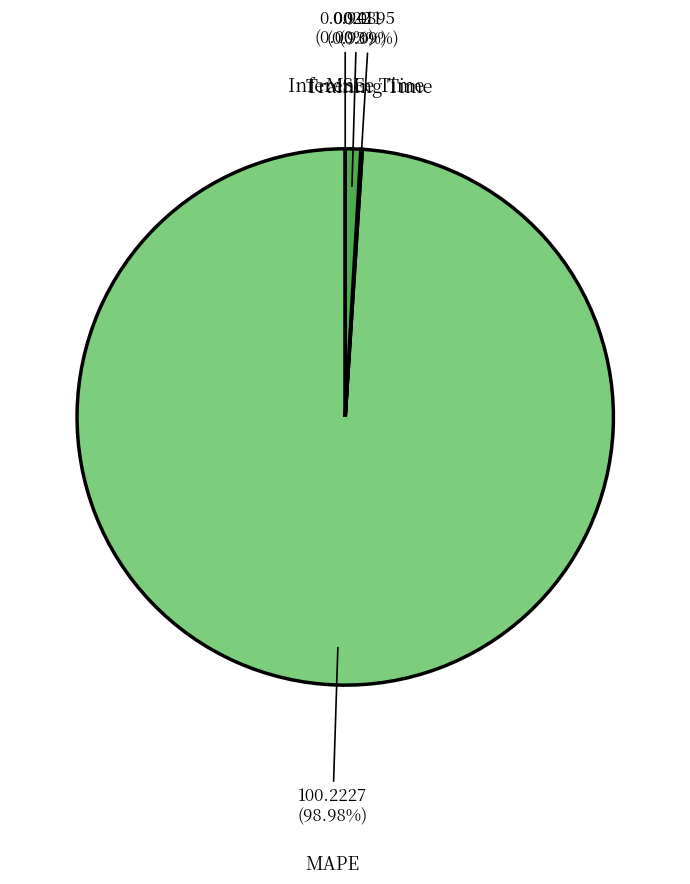

Does MAPE represent more than half of the total?

Yes